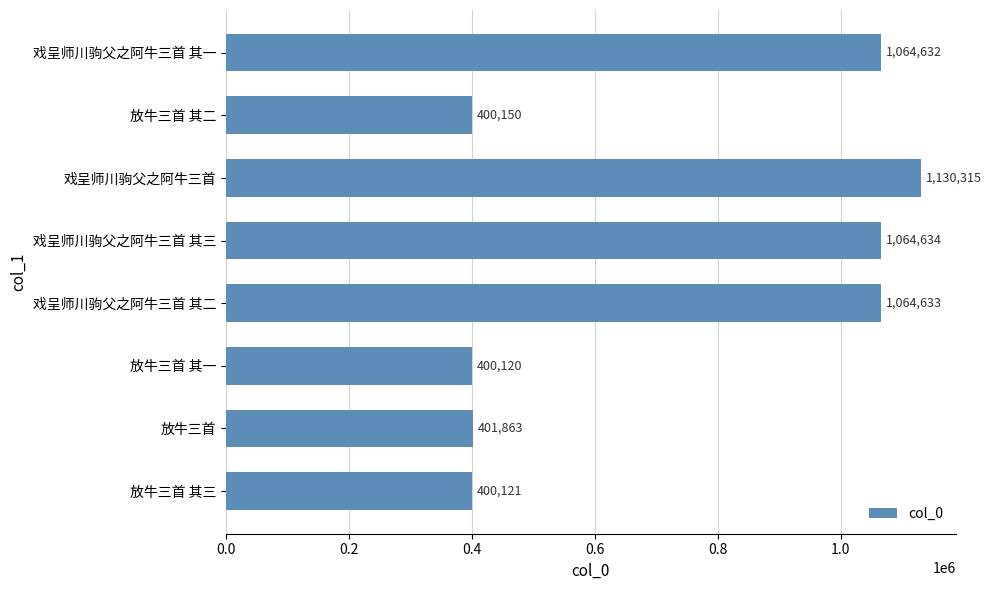

Which has a higher value, 放牛三首 其一 or 戏呈师川驹父之阿牛三首 其一?

戏呈师川驹父之阿牛三首 其一